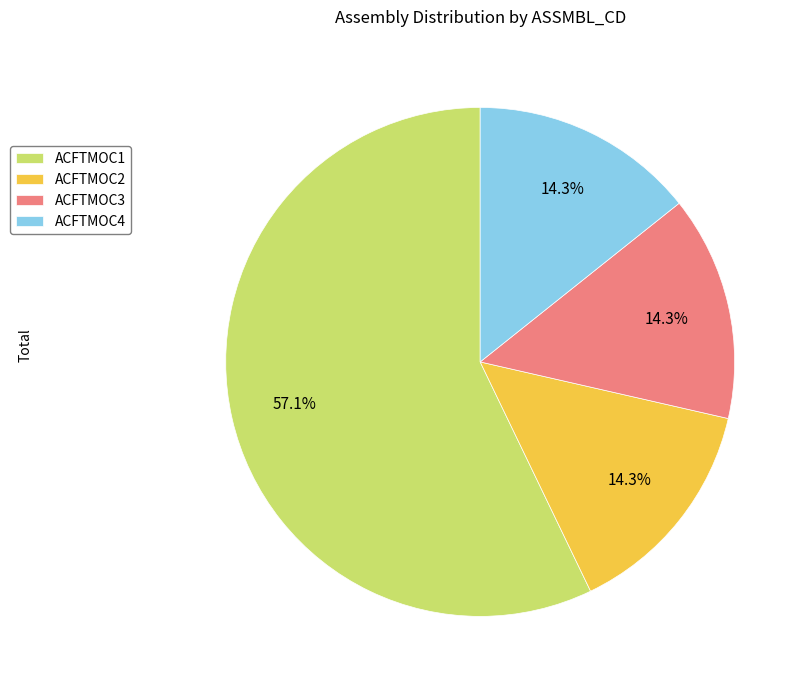

What percentage is the ACFTMOC2 slice, to the nearest percent?

14%